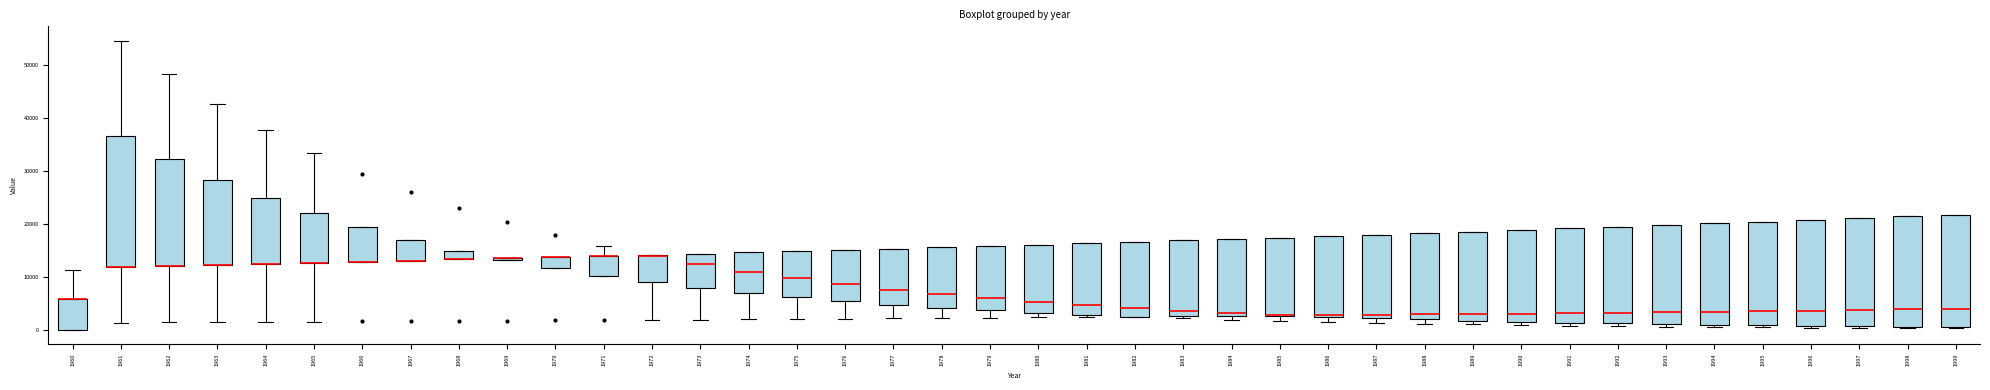

Where does the median line of the box at x = 1979 sit on the y-axis? The values are not printed on the chart, so give them approximately, as read against the axis.

6000